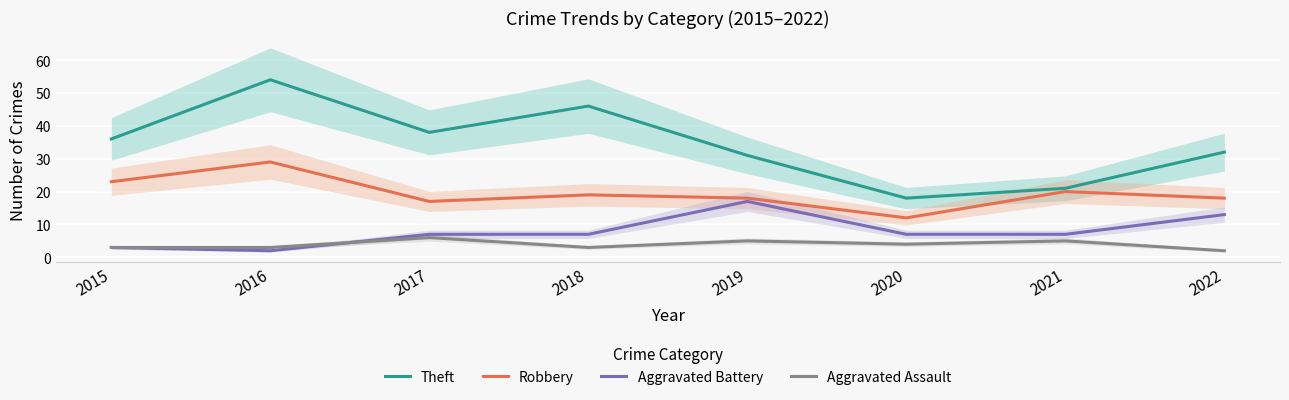

What is the value of the Theft point at the 2nd from the left?

54